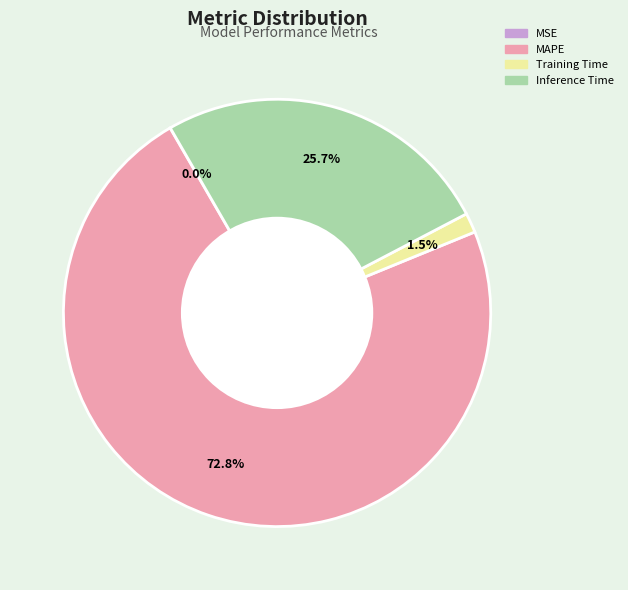

Is there any slice that represents more than half of the pie?

Yes